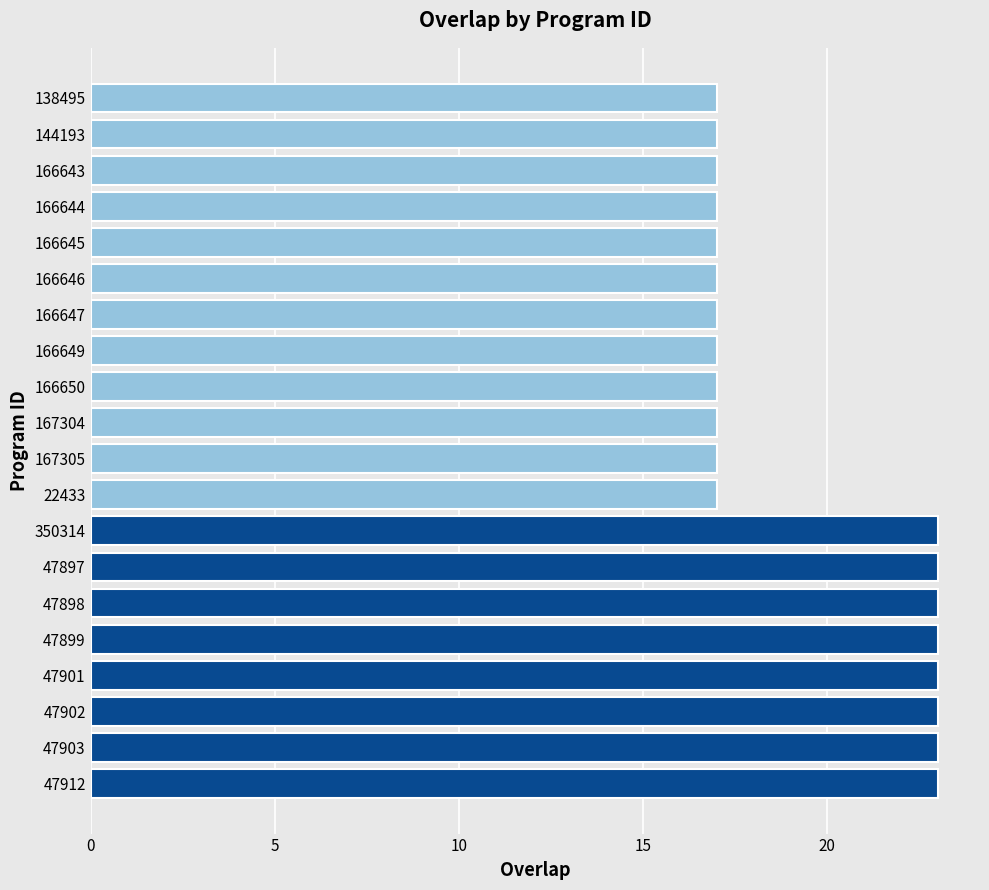

What is the average value?

19